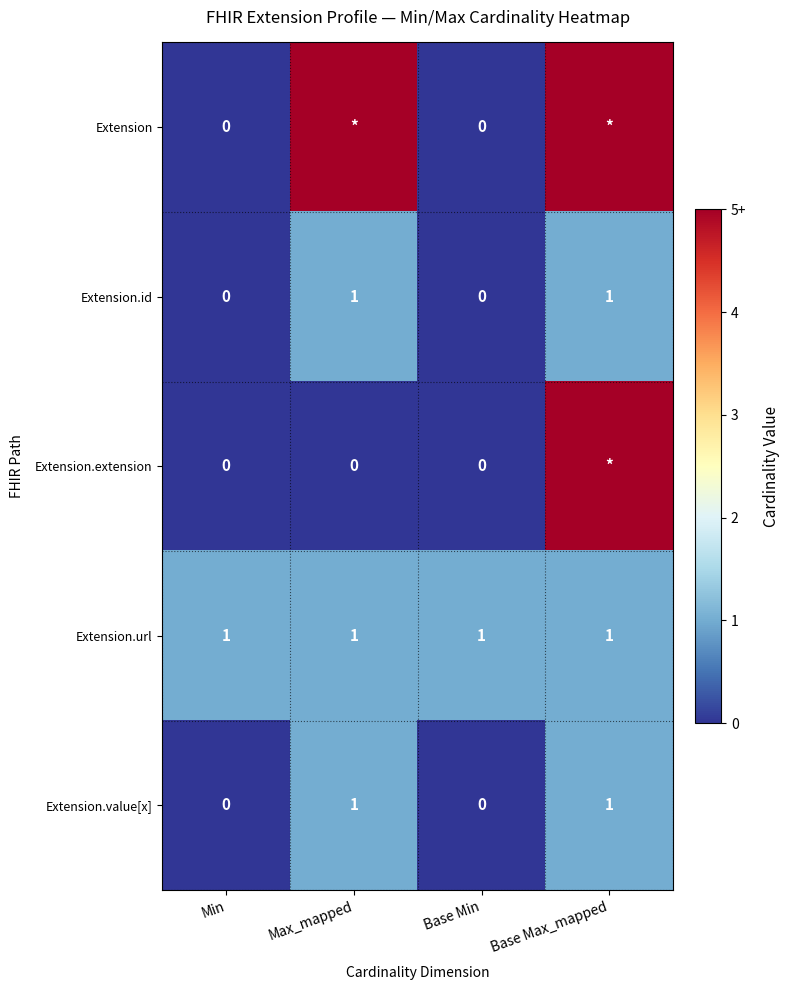

Rank the series by their maximum value, from highest to lowest.

Extension, Extension.extension, Extension.id, Extension.url, Extension.value[x]